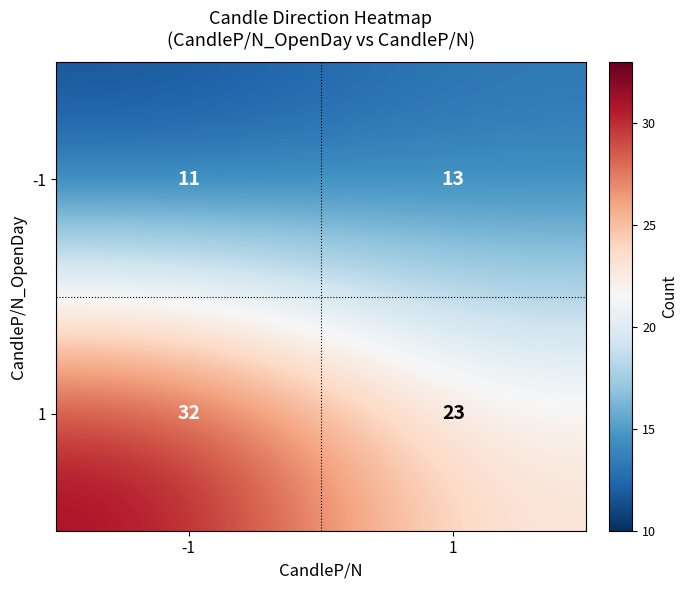

What is the spread (max minus min) of values at 1?

10